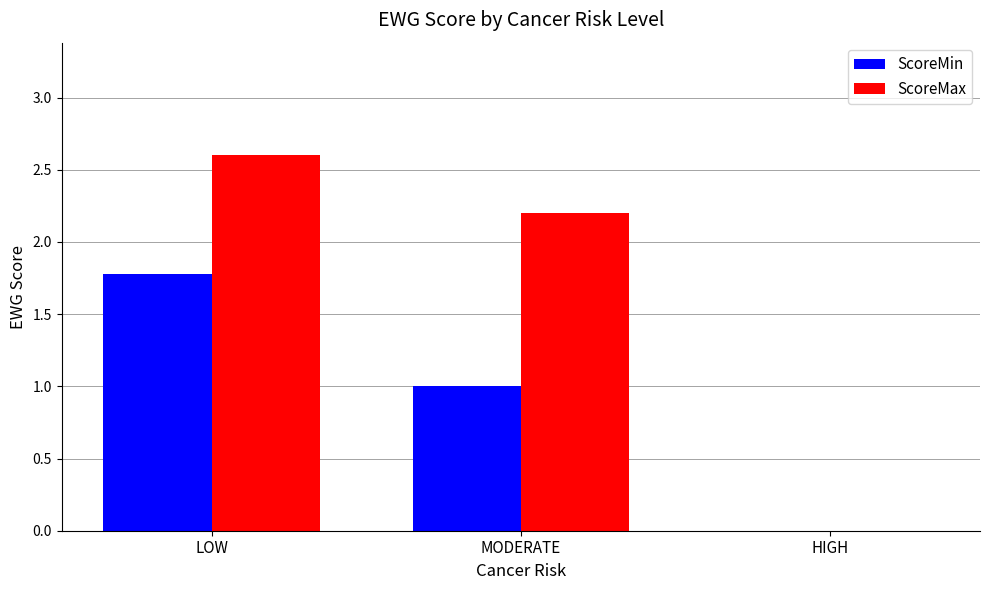

Reading right to left, transcribe all the data shown in this chart.

ScoreMin: 0.0	1.0	1.8
ScoreMax: 0.0	2.2	2.6